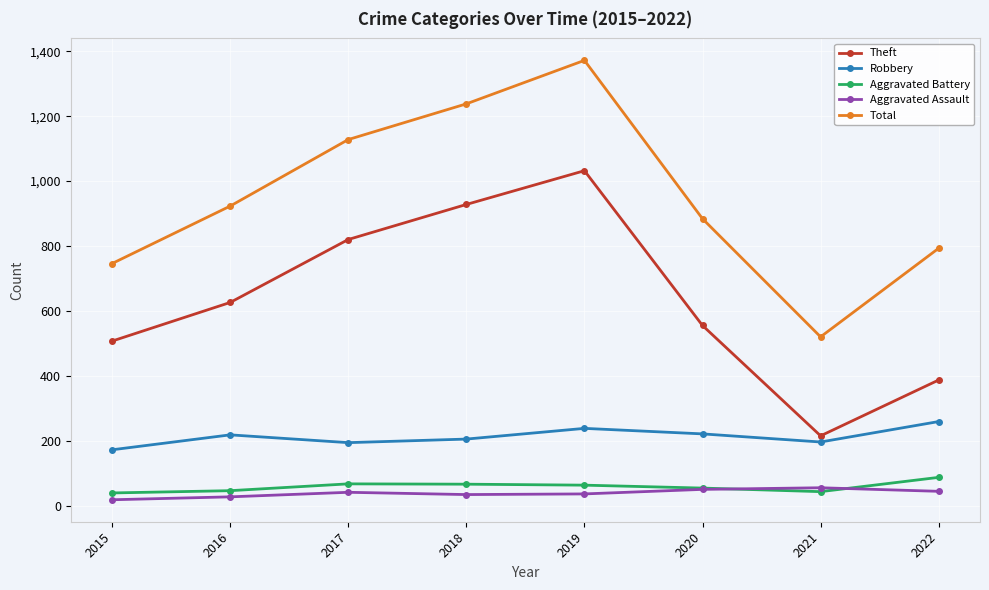

The value of Total at 2017 is 1128. True or false?

True